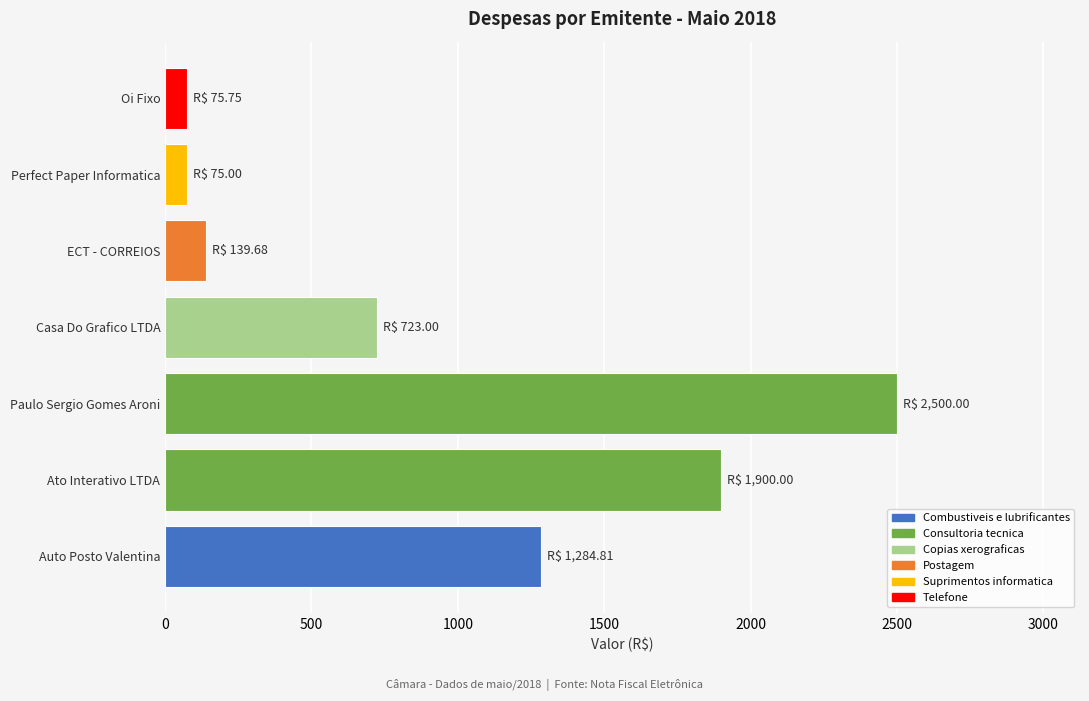

What is the ratio of the value at Auto Posto Valentina to the value at ECT - CORREIOS?

9.2